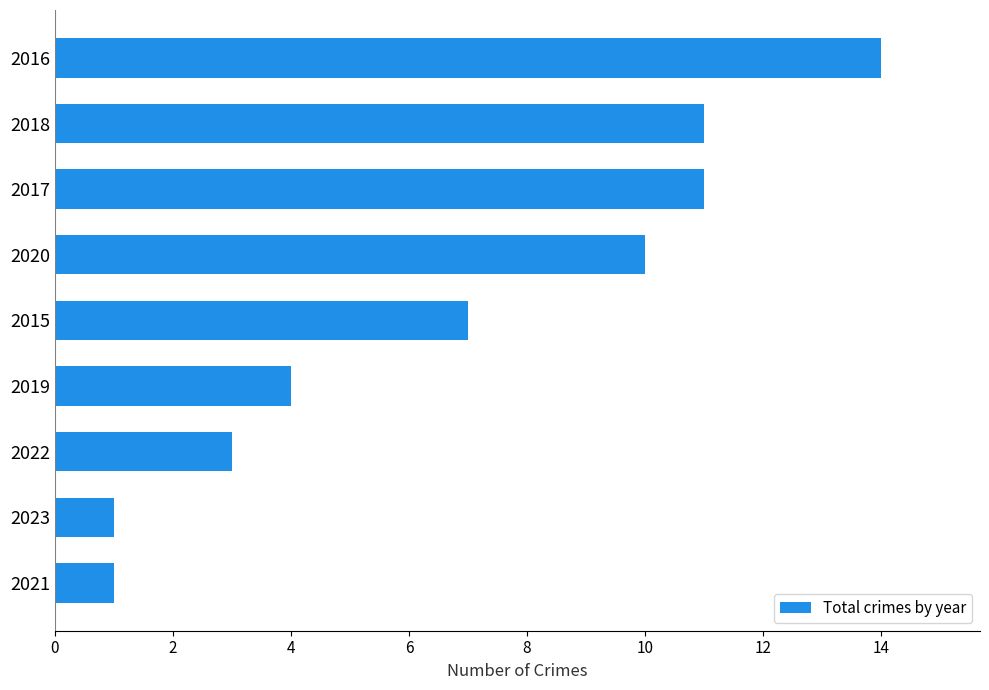

Approximately how many times larger is the value at 2017 compared to 2021?

11.0